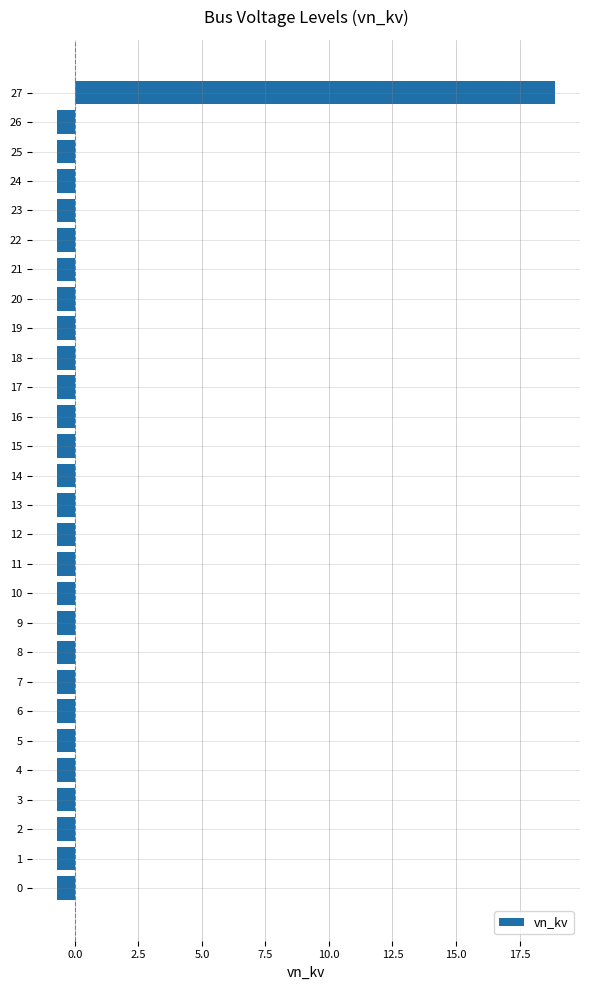

What is the maximum value shown in the chart?

18.9